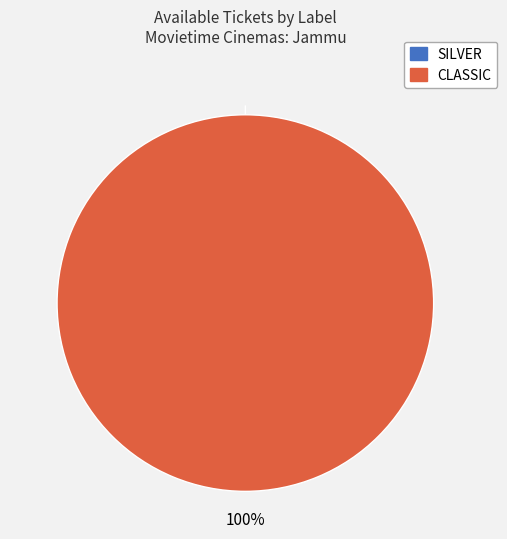

Does SILVER account for over 50% of the chart?

No